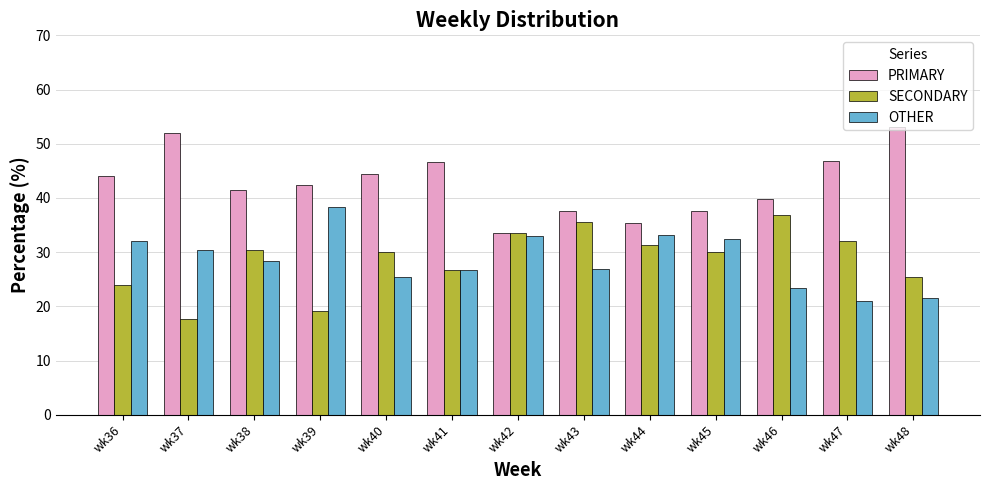

At how many categories does at least one series exceed 25?

13